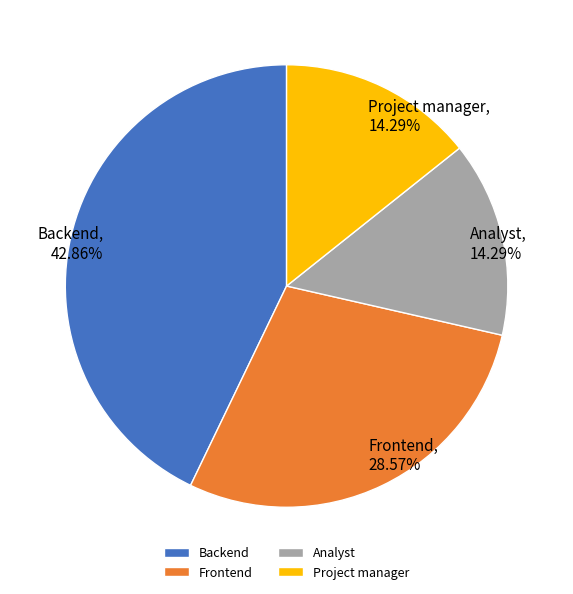

Which slice is the largest?

Backend